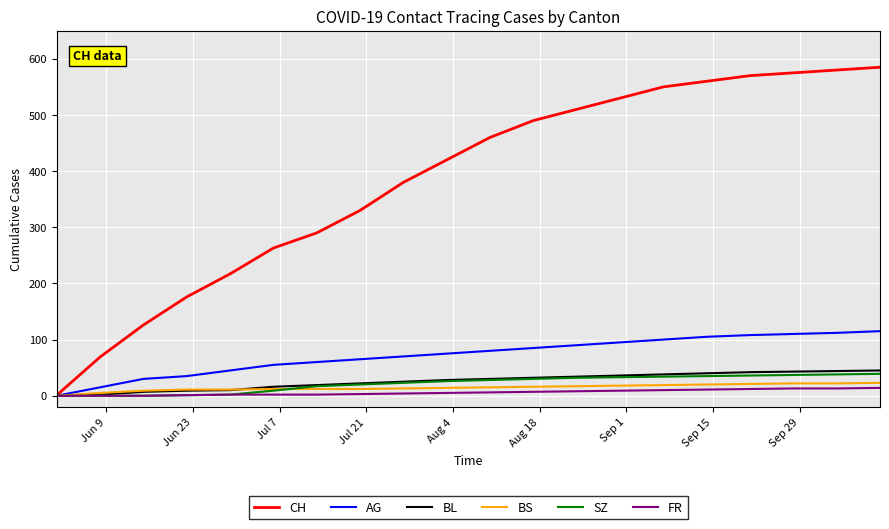

Count the number of data series in this chart.

6